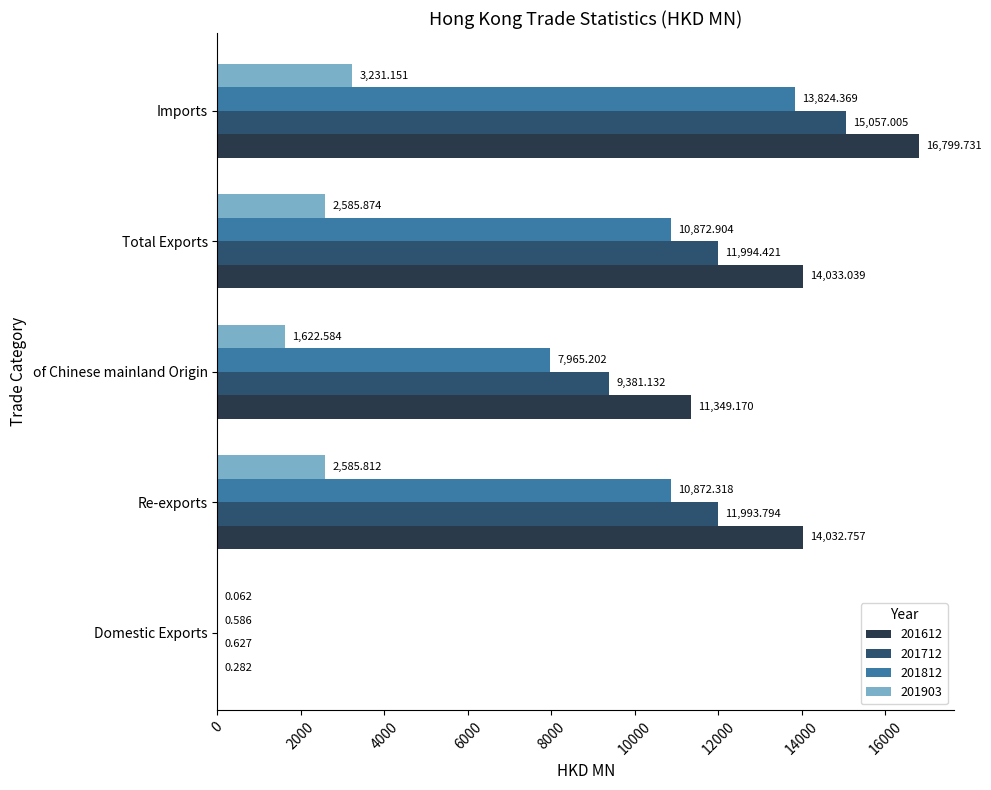

What are all the series names shown in the legend?

201612, 201712, 201812, 201903